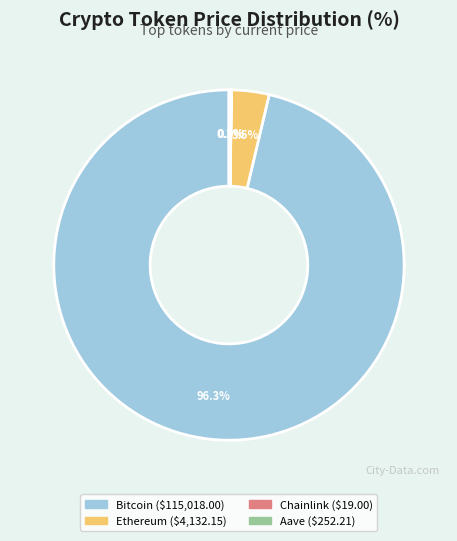

Which category accounts for the majority?

Bitcoin